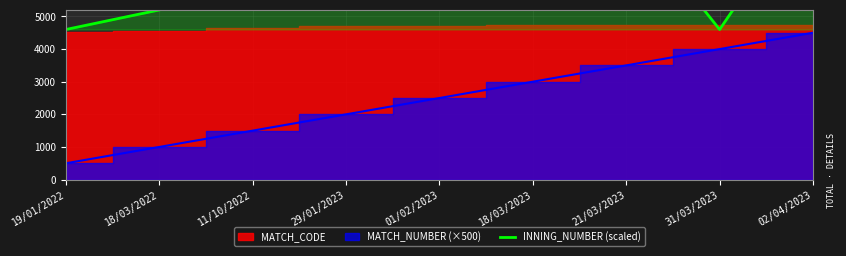

True or false: the data shows 14384 at 21/03/2023.

False